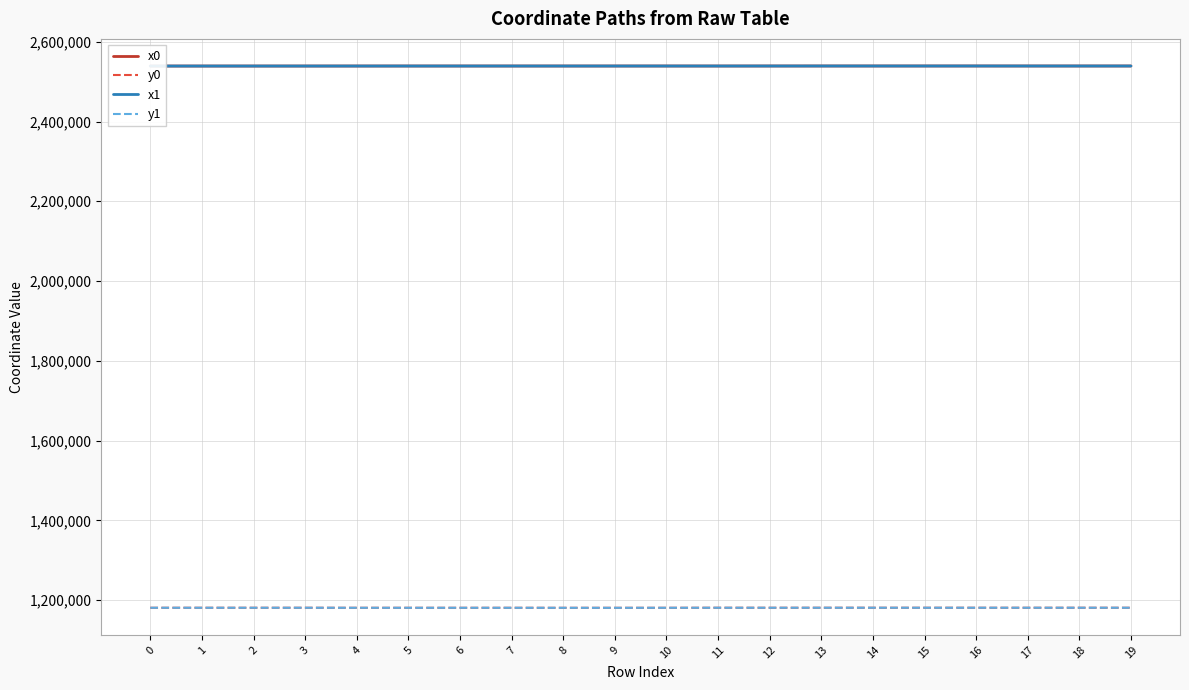

Rank the series at 7 from lowest to highest value.

y0, y1, x0, x1